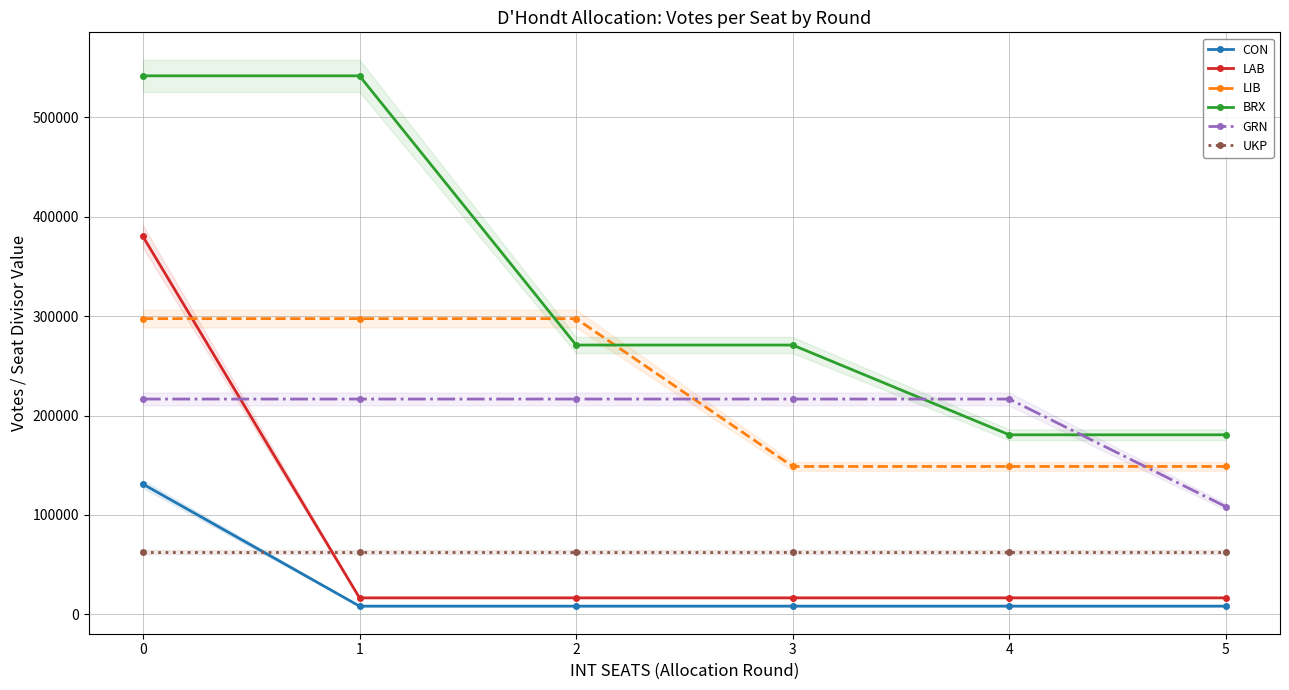

Reading right to left, list all the values displayed in this chart.

CON: 5=8187.6	4=8187.6	3=8187.6	2=8187.6	1=8187.6	0=131002.0
LAB: 5=16530.1	4=16530.1	3=16530.1	2=16530.1	1=16530.1	0=380193.0
LIB: 5=148753.5	4=148753.5	3=148753.5	2=297507.0	1=297507.0	0=297507.0
BRX: 5=180614.3	4=180614.3	3=270921.5	2=270921.5	1=541843.0	0=541843.0
GRN: 5=108290.5	4=216581.0	3=216581.0	2=216581.0	1=216581.0	0=216581.0
UKP: 5=62464.0	4=62464.0	3=62464.0	2=62464.0	1=62464.0	0=62464.0